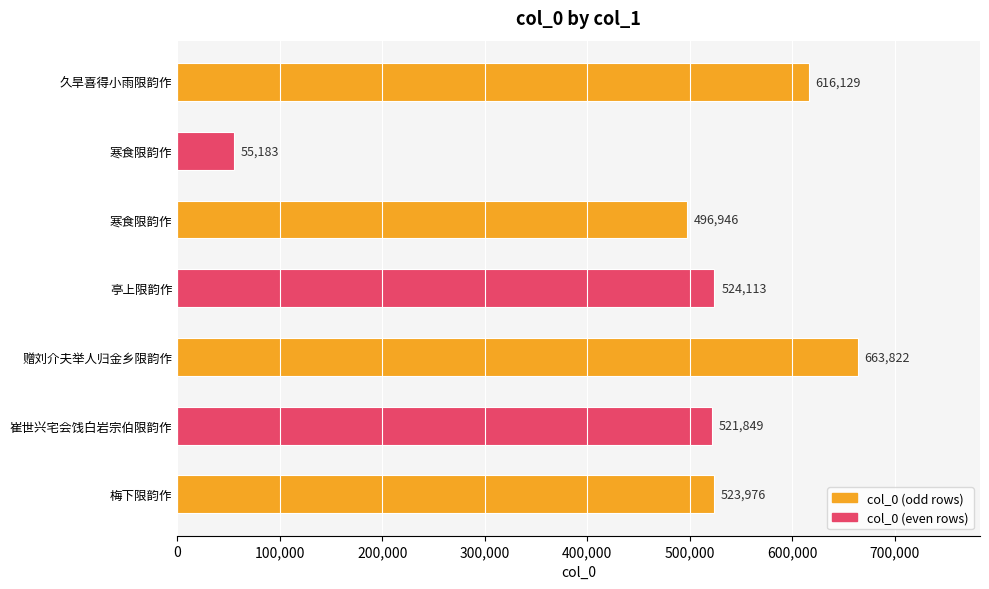

How many bars are there in total?

7